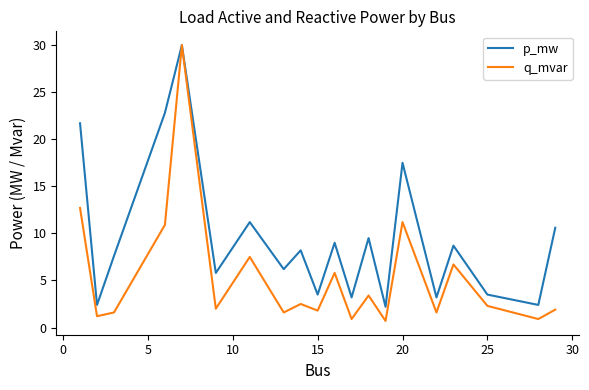

What is the difference between the maximum and second lowest values in the q_mvar series?

29.1